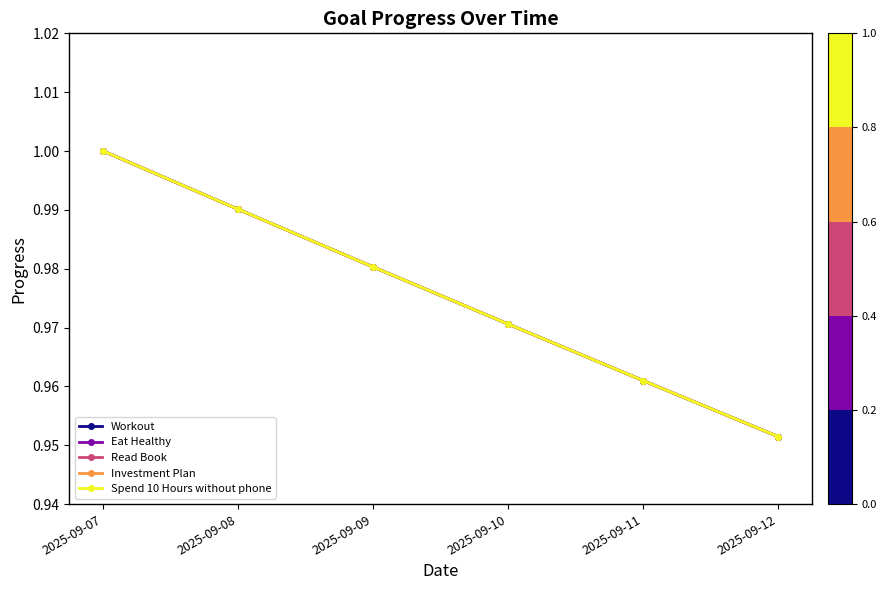

Is this an area chart (filled region under the line)?

No